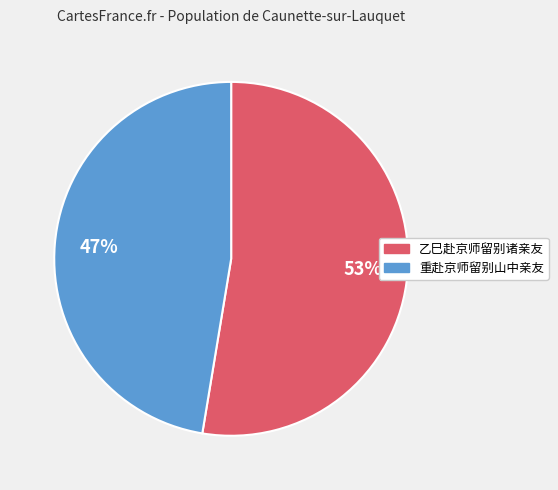

To the nearest percent, what is the combined percentage of 乙巳赴京师留别诸亲友 and 重赴京师留别山中亲友?

100%